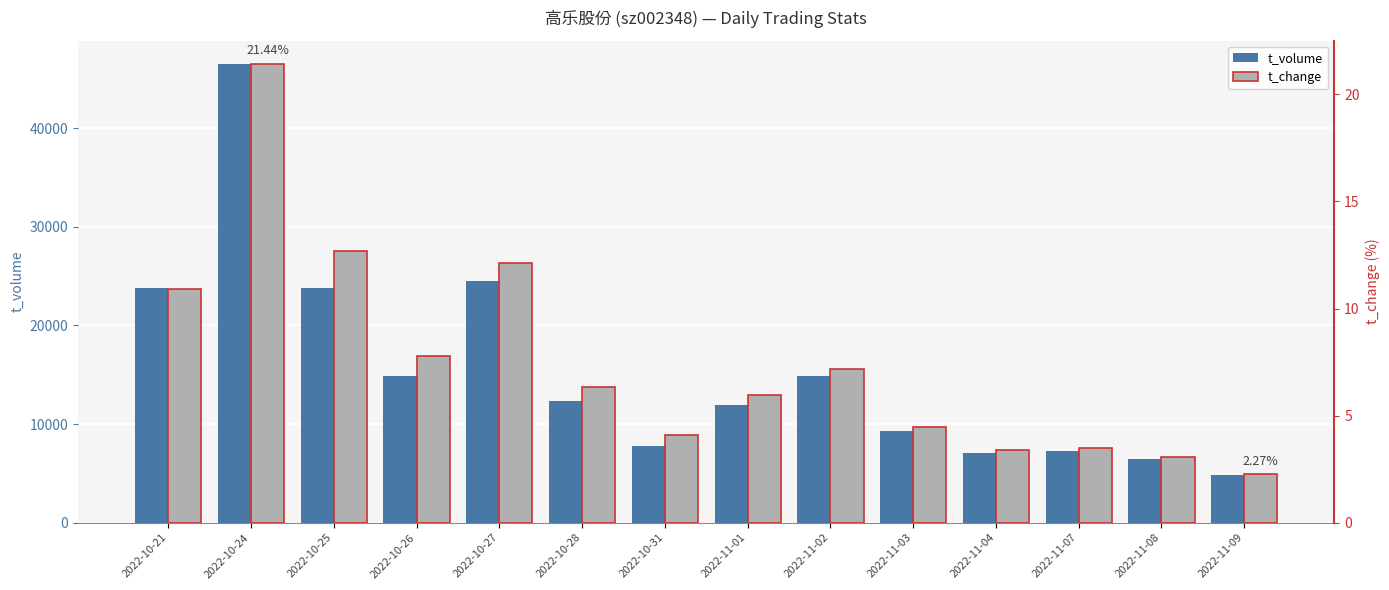

What is the difference between the second highest and second lowest values in the t_volume series?

18064.0